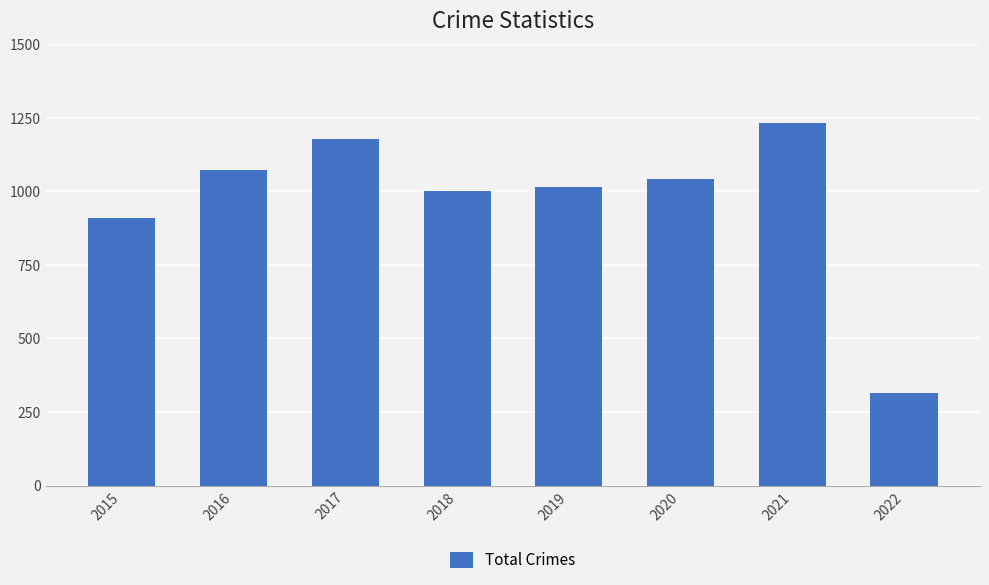

List the labels in order of value, smallest first.

2022, 2015, 2018, 2019, 2020, 2016, 2017, 2021